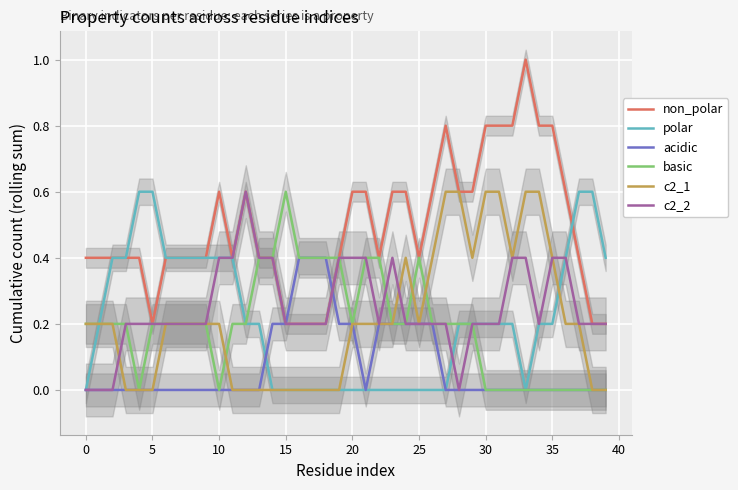

Is the value of polar at 10 greater than the value of basic at 25?

Yes